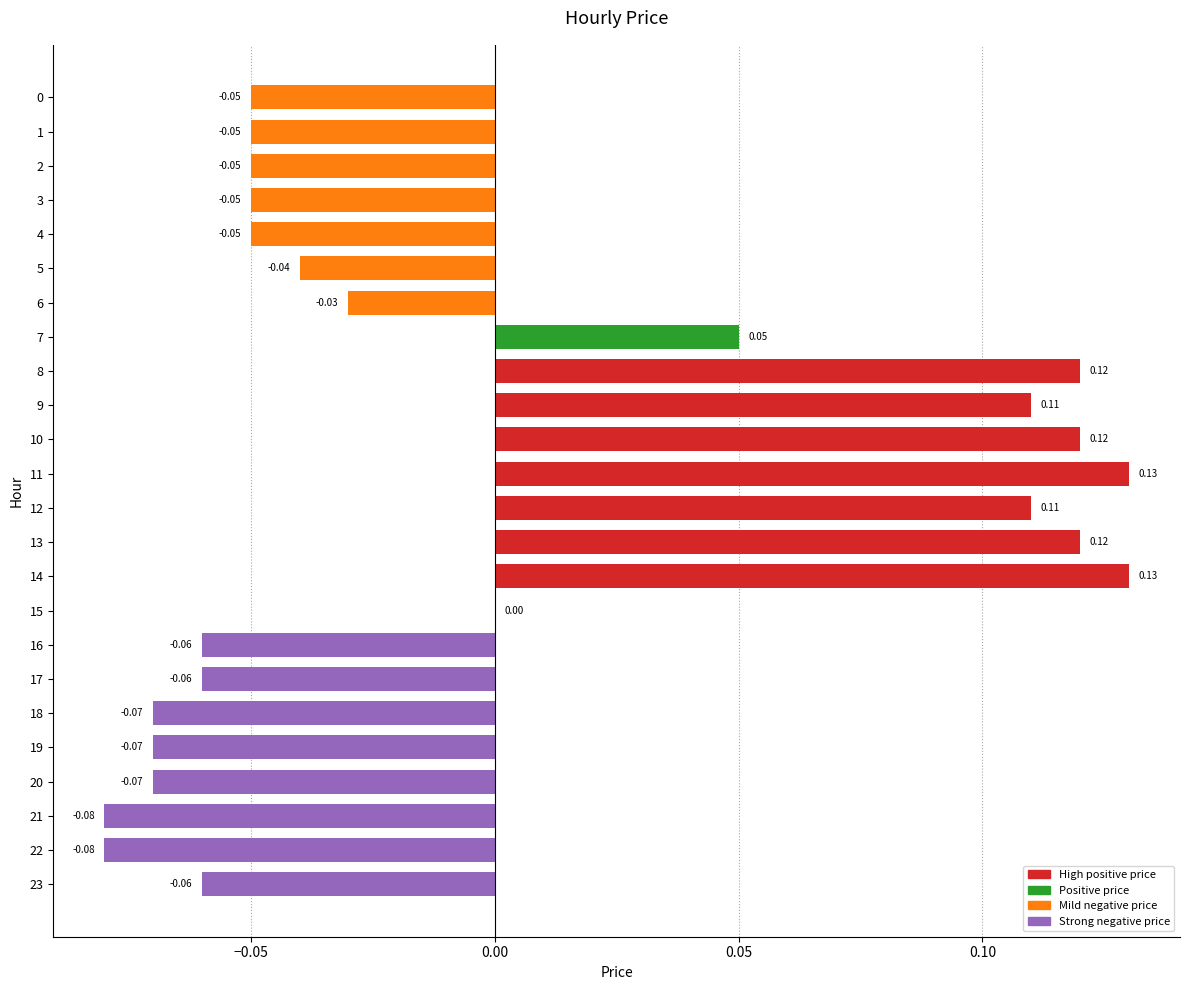

Between 22 and 9, which is larger?

9